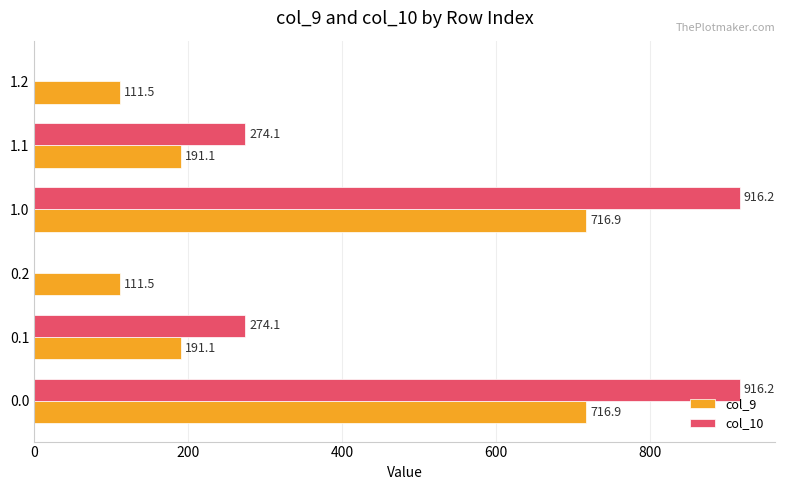

Which series has the largest total across all categories?

col_10